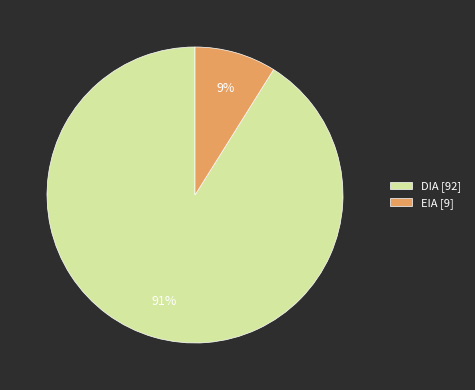

To the nearest percent, what percentage of the pie is EIA?

9%